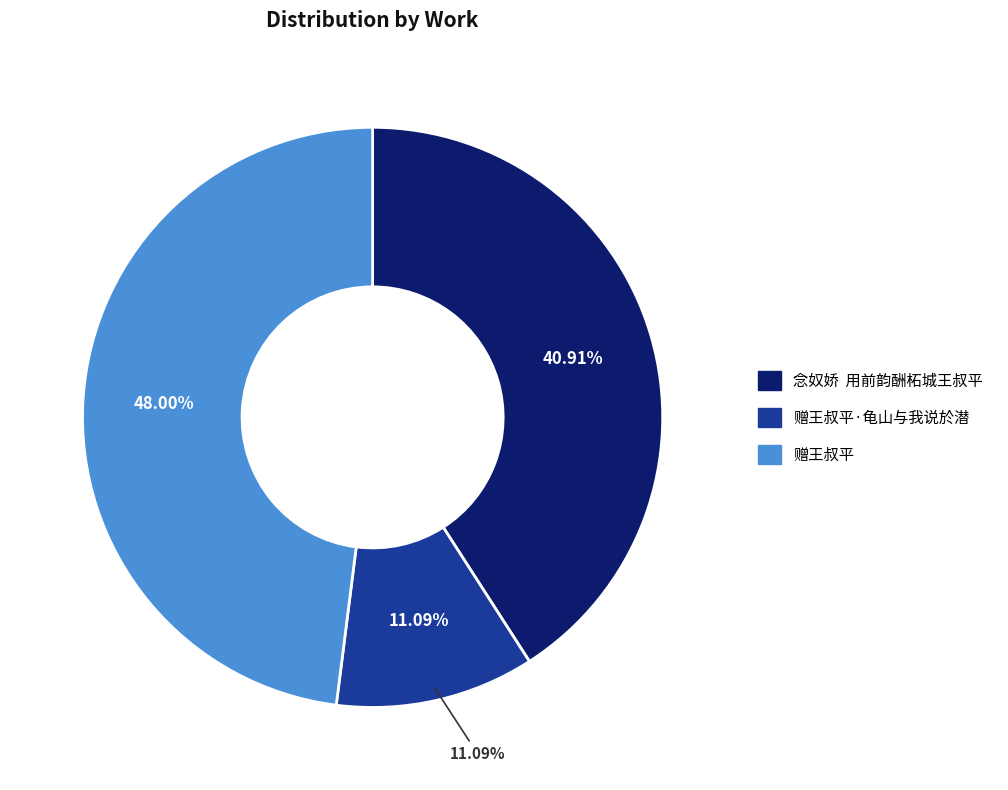

Which category has the biggest portion of the pie?

赠王叔平